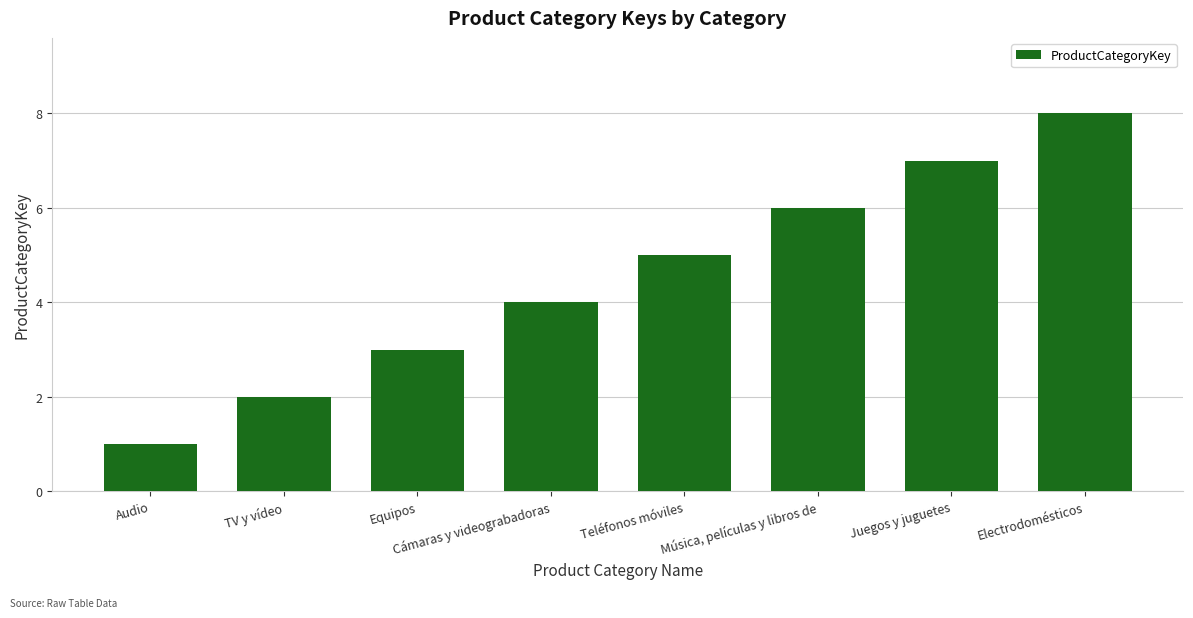

What position from the left is Electrodomésticos?

8